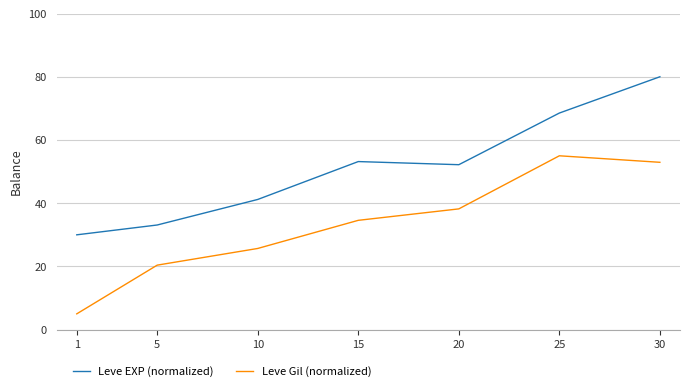

Reading left to right, transcribe all the data shown in this chart.

Leve EXP (normalized): 1=30.0	5=33.1	10=41.2	15=53.2	20=52.2	25=68.5	30=80.0
Leve Gil (normalized): 1=5.0	5=20.4	10=25.7	15=34.6	20=38.2	25=55.0	30=52.9